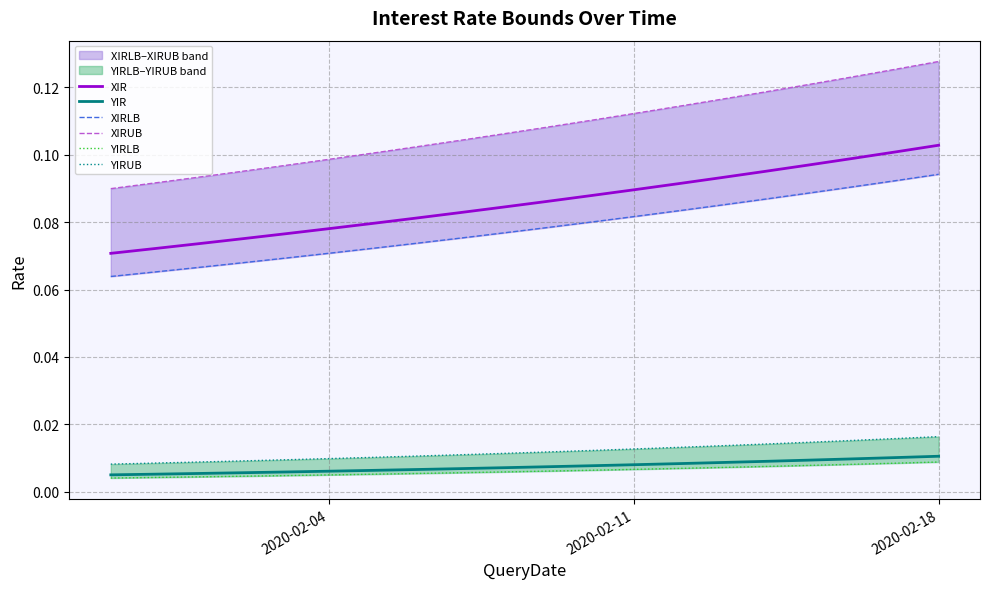

What are all the series names shown in the legend?

XIR, YIR, XIRLB, XIRUB, YIRLB, YIRUB